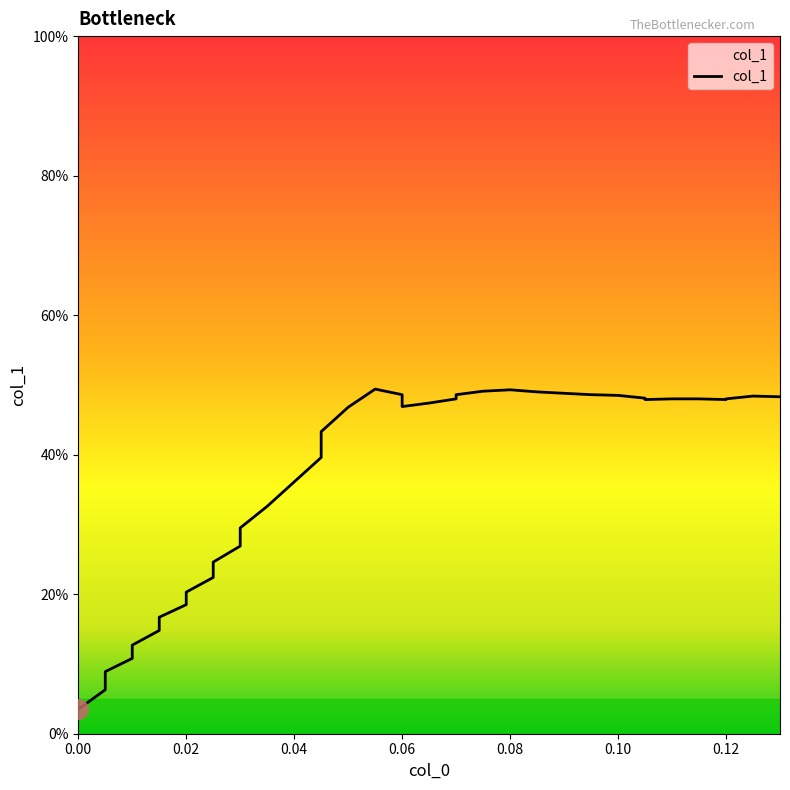

List the labels in order of value, smallest first.

0.0, 0.005, 0.005, 0.01, 0.01, 0.015, 0.015, 0.02, 0.02, 0.025, 0.025, 0.03, 0.03, 0.035, 0.04, 0.045, 0.045, 0.05, 0.06, 0.065, 0.105, 0.12, 0.07, 0.11, 0.11, 0.115, 0.115, 0.12, 0.105, 0.13, 0.125, 0.1, 0.06, 0.07, 0.095, 0.09, 0.085, 0.075, 0.08, 0.055